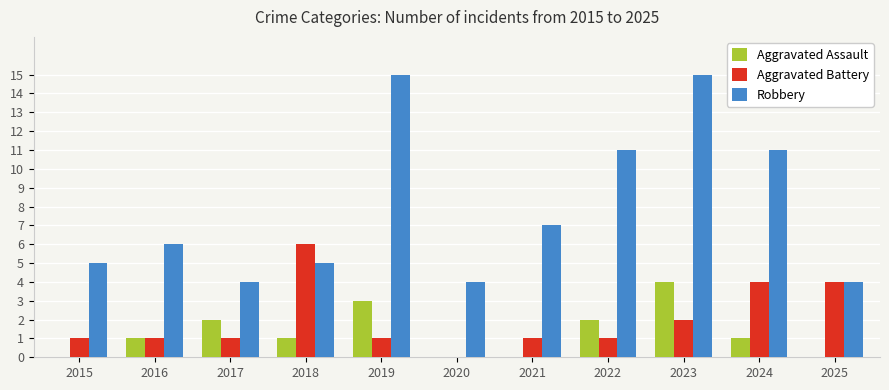

Is it true that Aggravated Battery equals 0 at 2023?

False